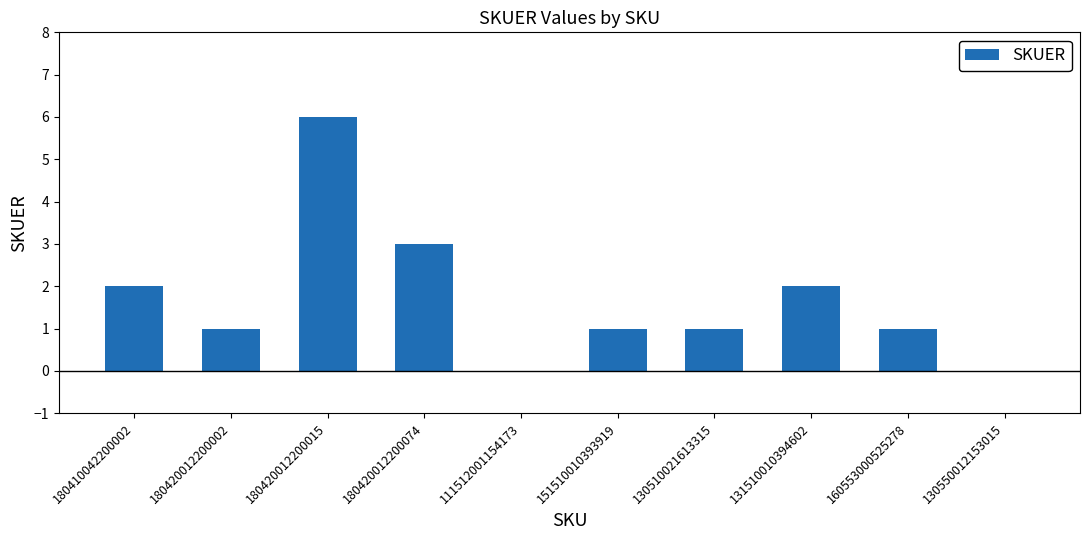

The chart shows a value of 2 at 180410042200002. True or false?

True